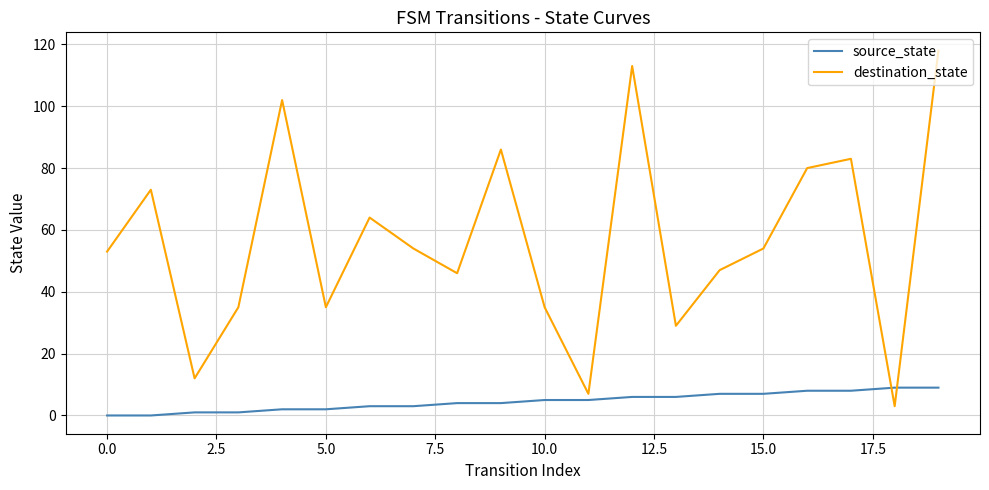

What is the difference between the maximum and minimum values in the destination_state series?

115